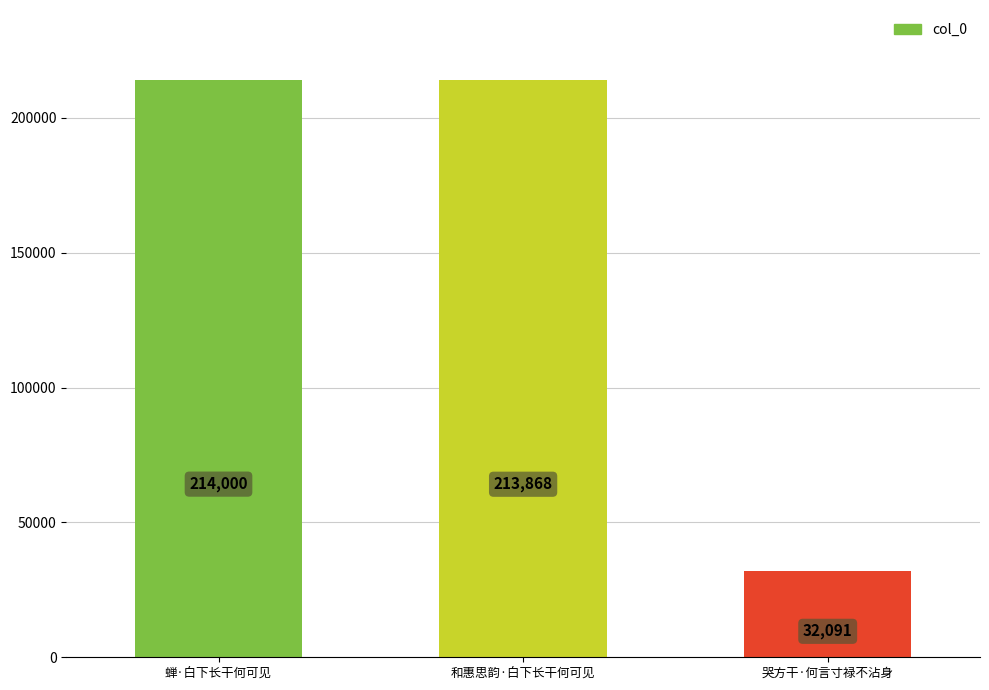

Count the number of categories in the chart.

3